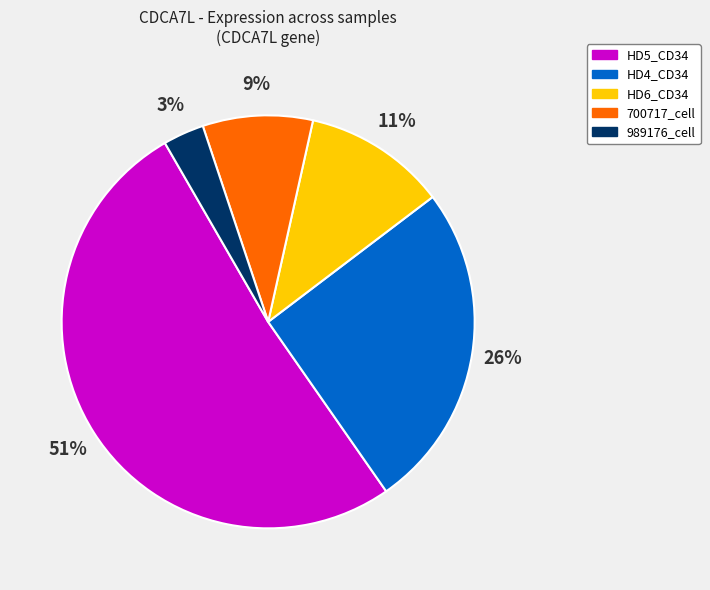

To the nearest percent, what is the difference between the largest and smallest slice percentages?

48%